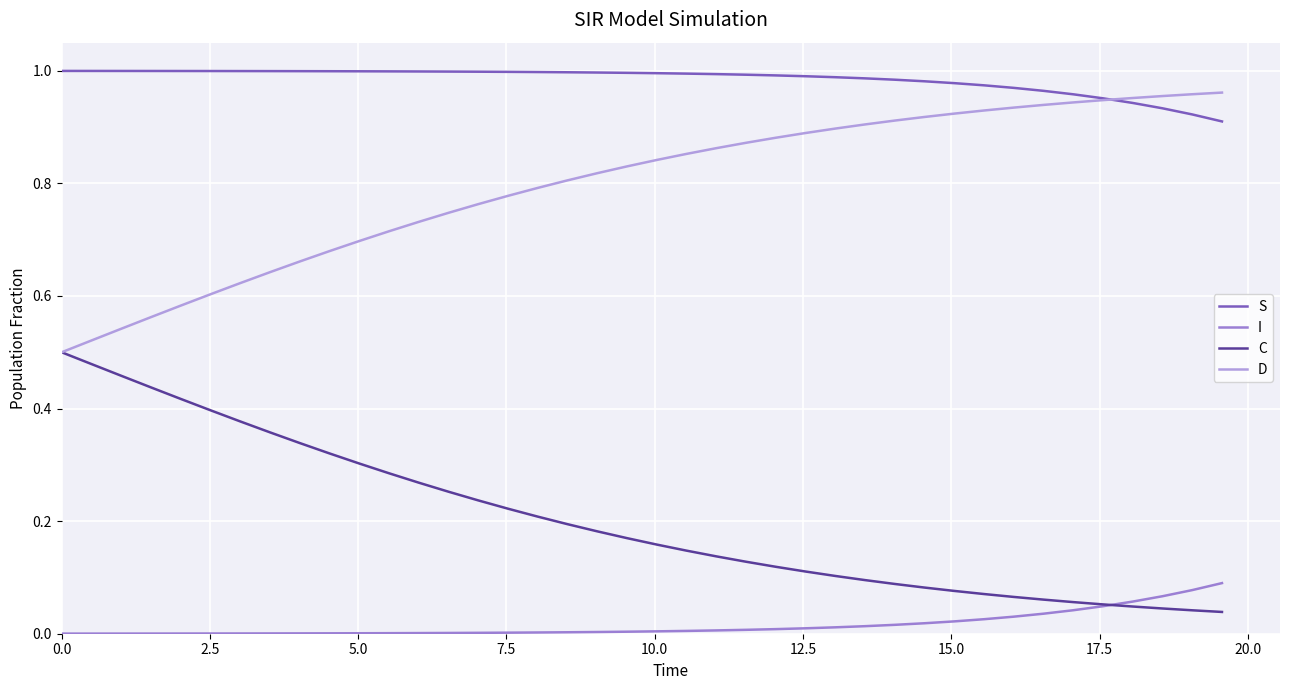

How many lines are shown in the chart?

4